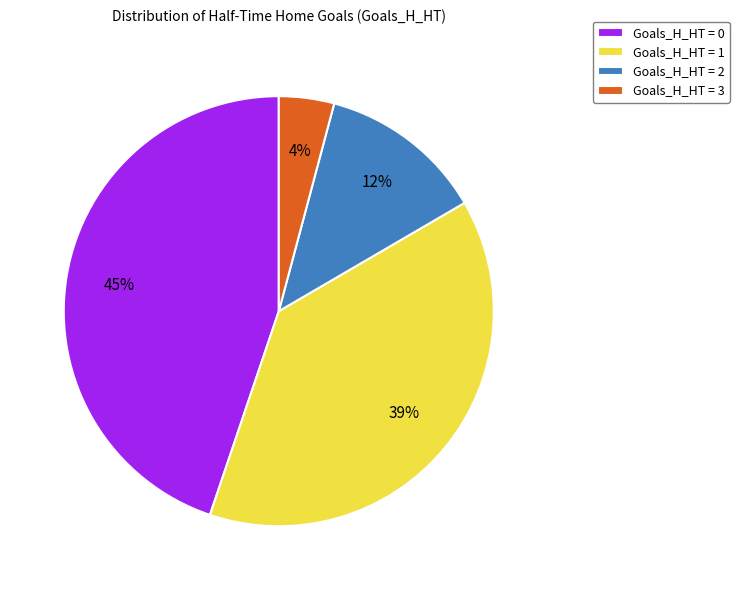

To the nearest percent, what percentage of the pie is Goals_H_HT = 1?

39%